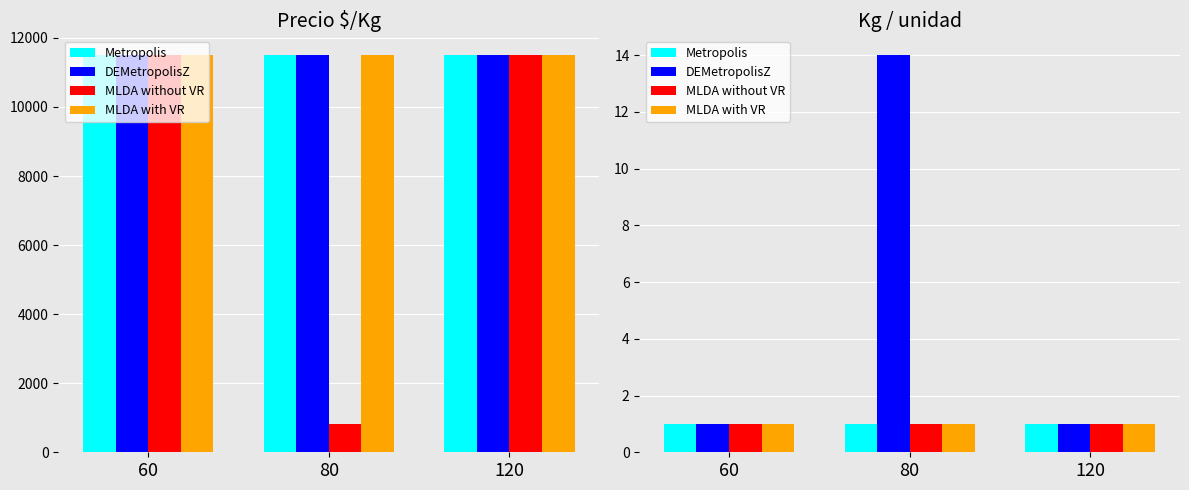

How many bars are there in each group?

4